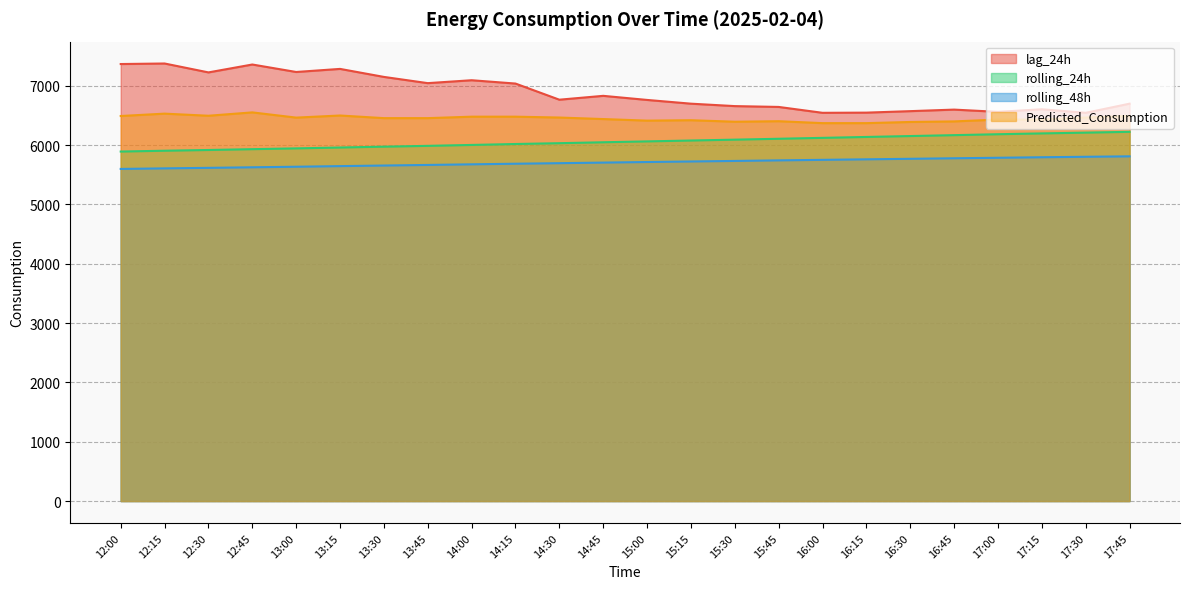

True or false: Predicted_Consumption and lag_24h intersect in this chart.

False